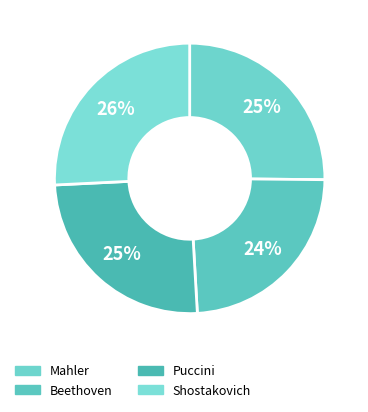

How many segments does this pie chart have?

4